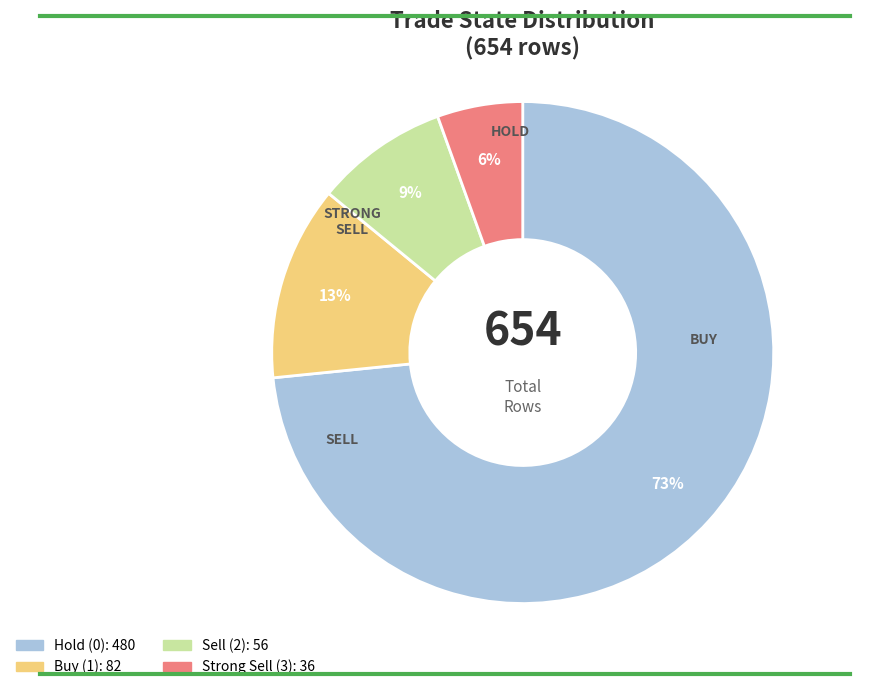

To the nearest percent, what is the average slice percentage?

25%